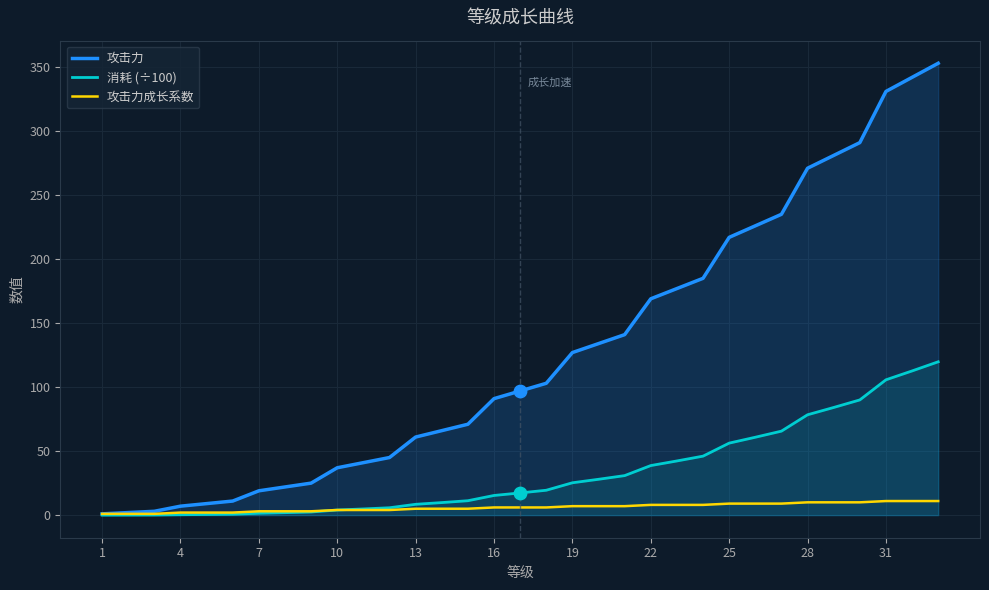

Which series reaches the maximum Y coordinate?

攻击力